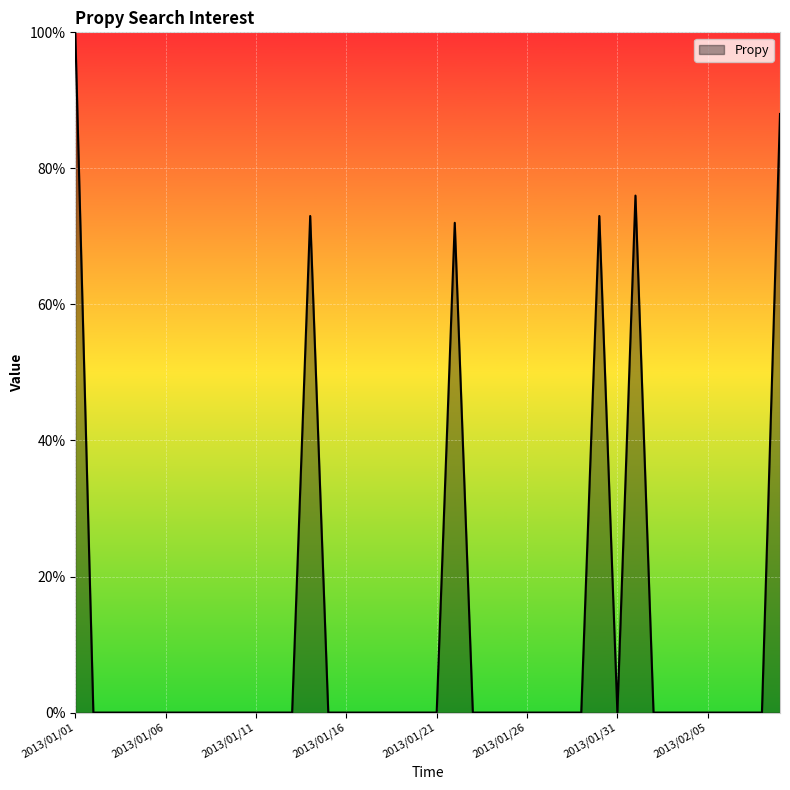

True or false: the data has more than 0 interior local peaks.

True